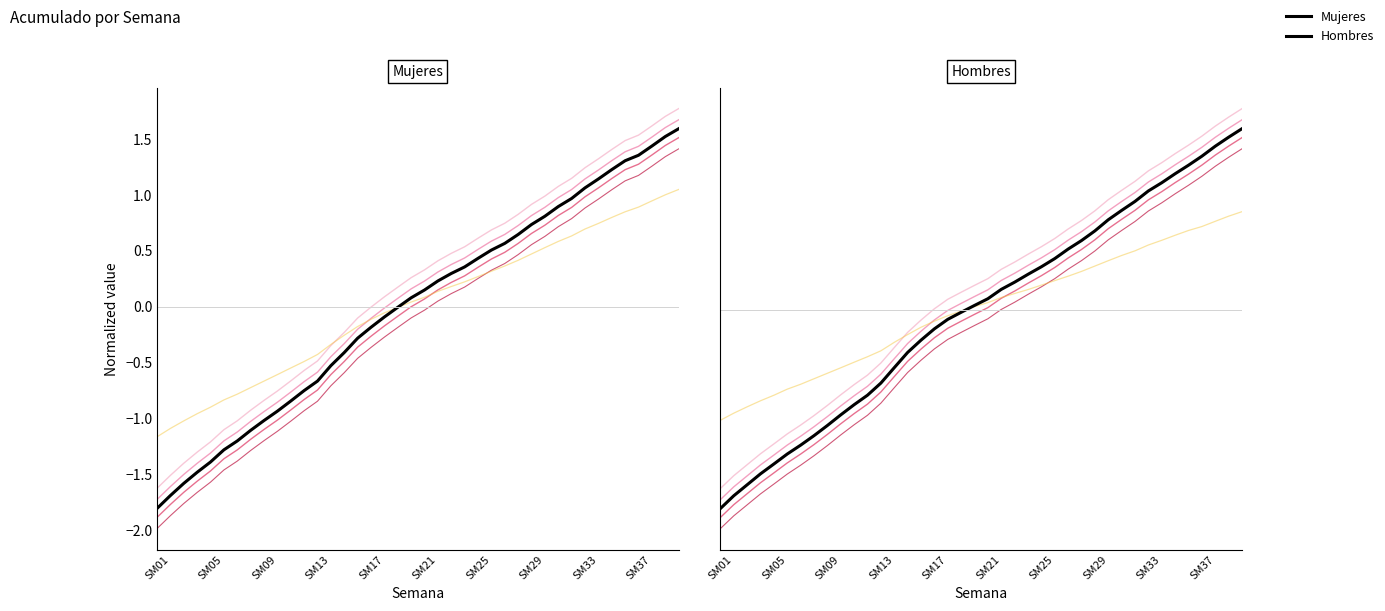

At which label is Mujeres closest to 0?

18